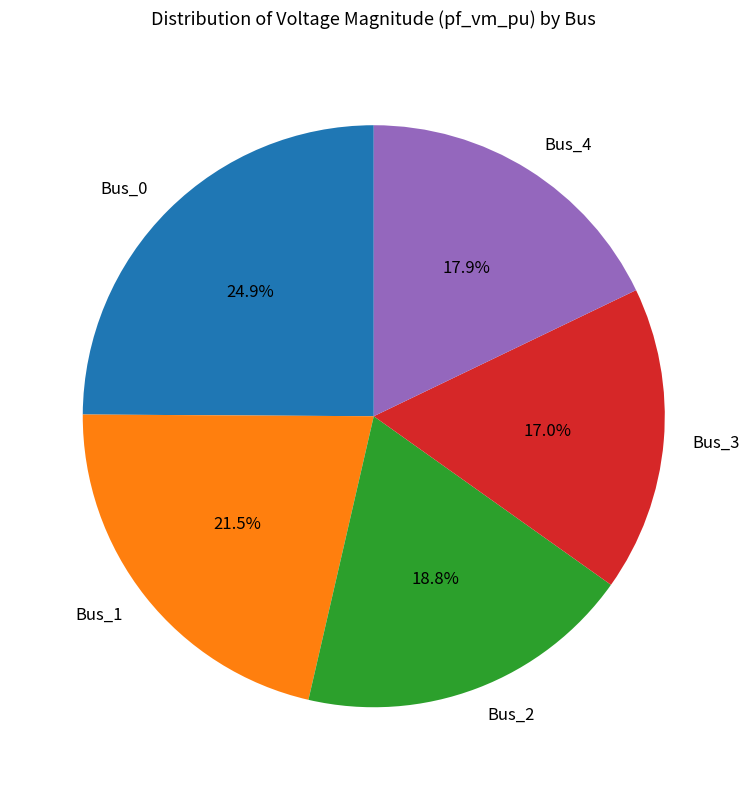

To the nearest percent, what percentage of the pie is Bus_0?

25%